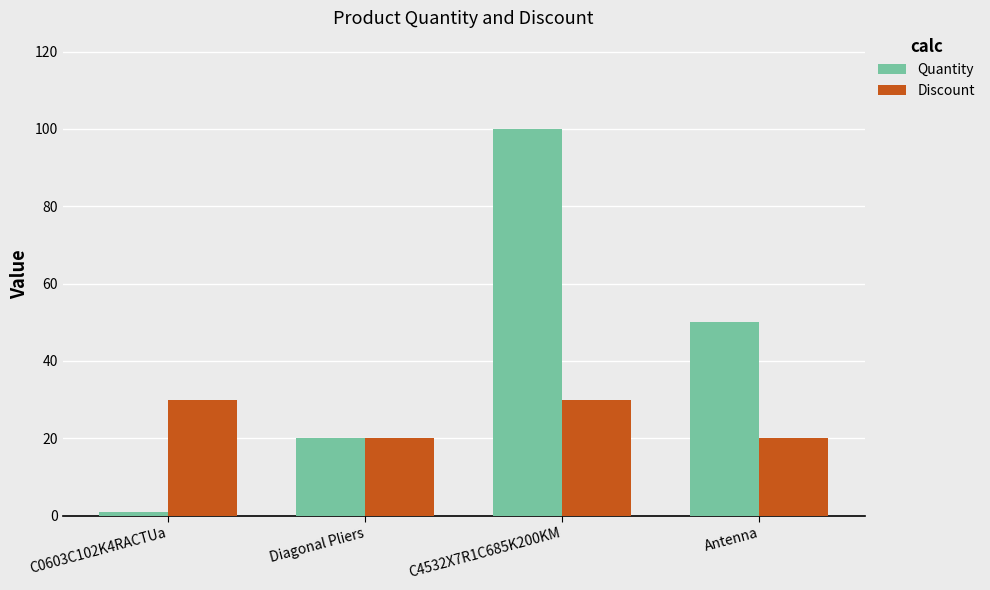

Rank the categories by Quantity value from lowest to highest.

C0603C102K4RACTUa, Diagonal Pliers, Antenna, C4532X7R1C685K200KM